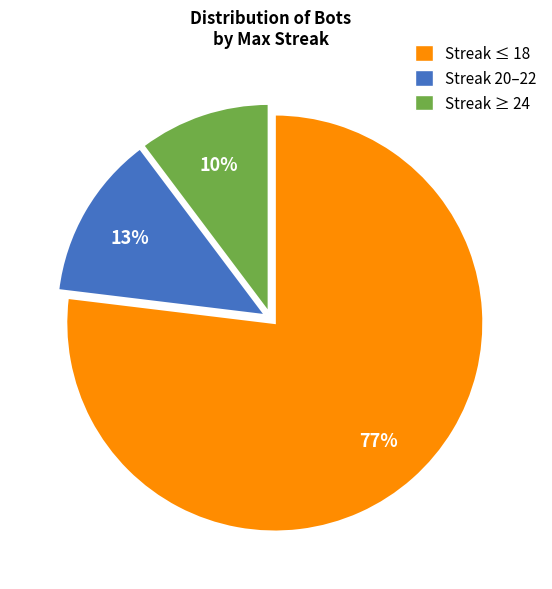

Is there any slice that represents more than half of the pie?

Yes